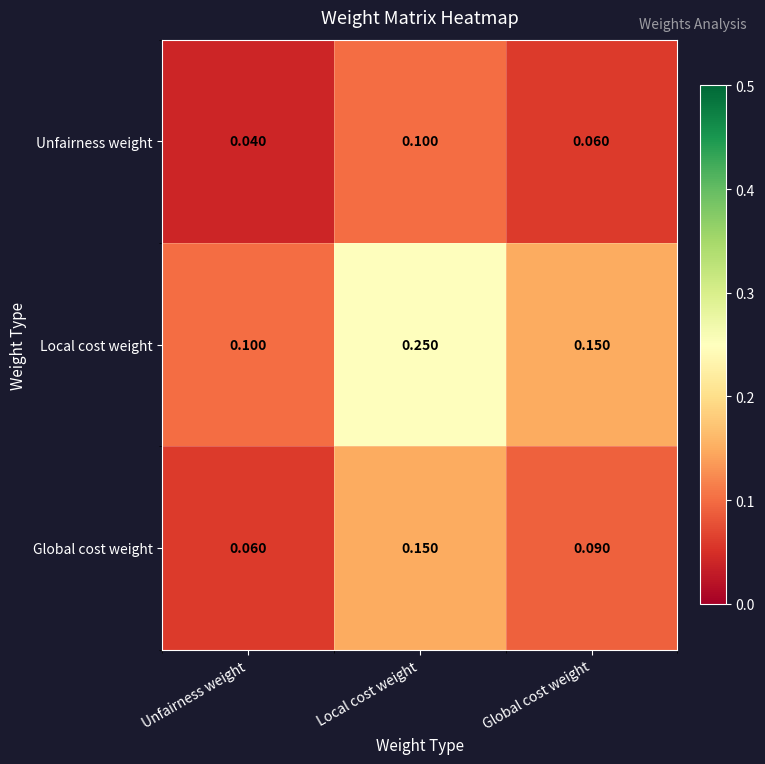

Which category has the highest value in the Unfairness weight series?

Local cost weight